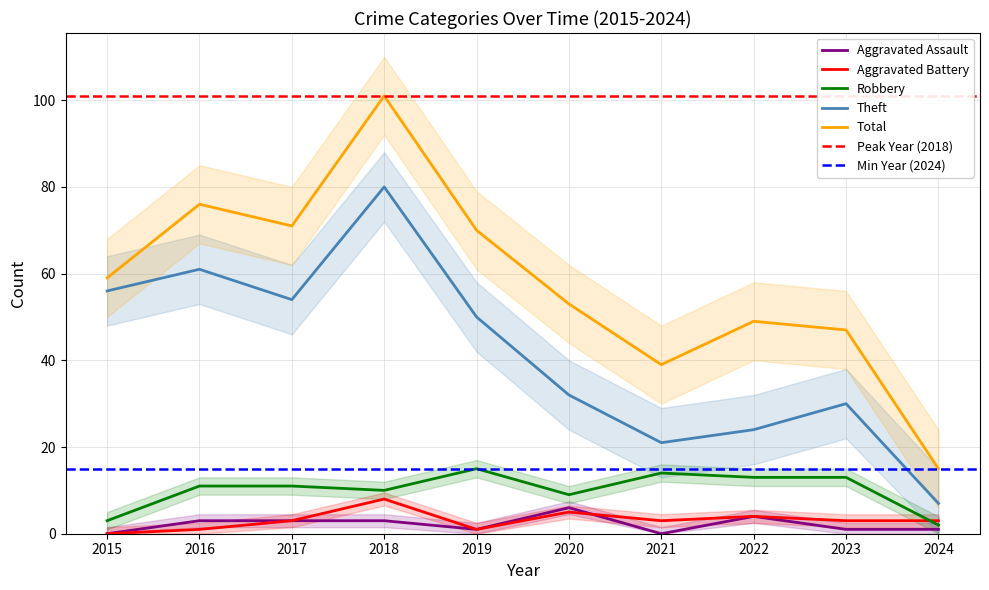

Reading left to right, what are all the values shown in this chart?

Aggravated Assault: 2015=0	2016=3	2017=3	2018=3	2019=1	2020=6	2021=0	2022=4	2023=1	2024=1
Aggravated Battery: 2015=0	2016=1	2017=3	2018=8	2019=1	2020=5	2021=3	2022=4	2023=3	2024=3
Robbery: 2015=3	2016=11	2017=11	2018=10	2019=15	2020=9	2021=14	2022=13	2023=13	2024=2
Theft: 2015=56	2016=61	2017=54	2018=80	2019=50	2020=32	2021=21	2022=24	2023=30	2024=7
Total: 2015=59	2016=76	2017=71	2018=101	2019=70	2020=53	2021=39	2022=49	2023=47	2024=15